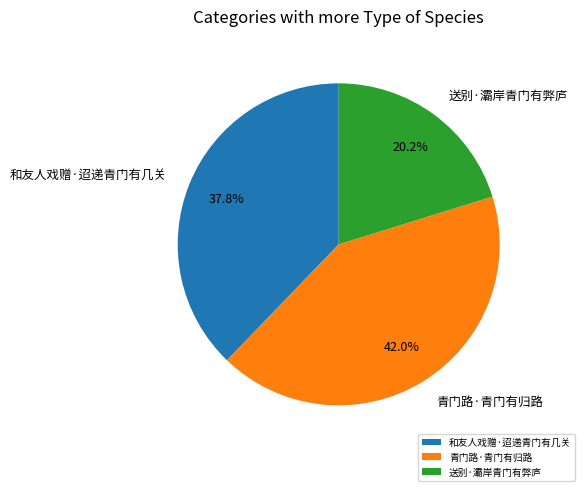

How many segments does this pie chart have?

3